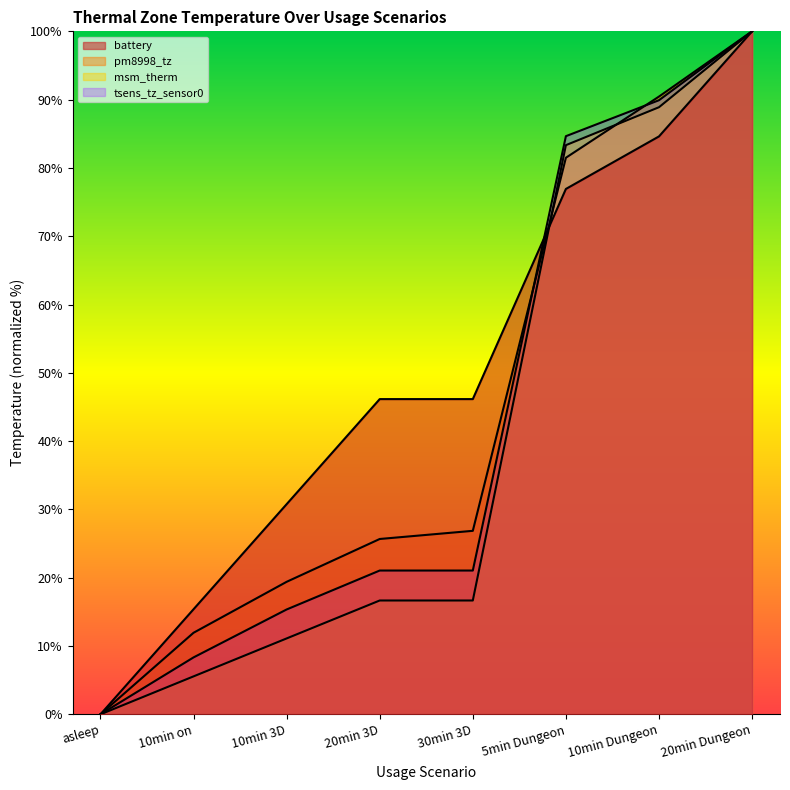

How many categories are shown in the chart?

8